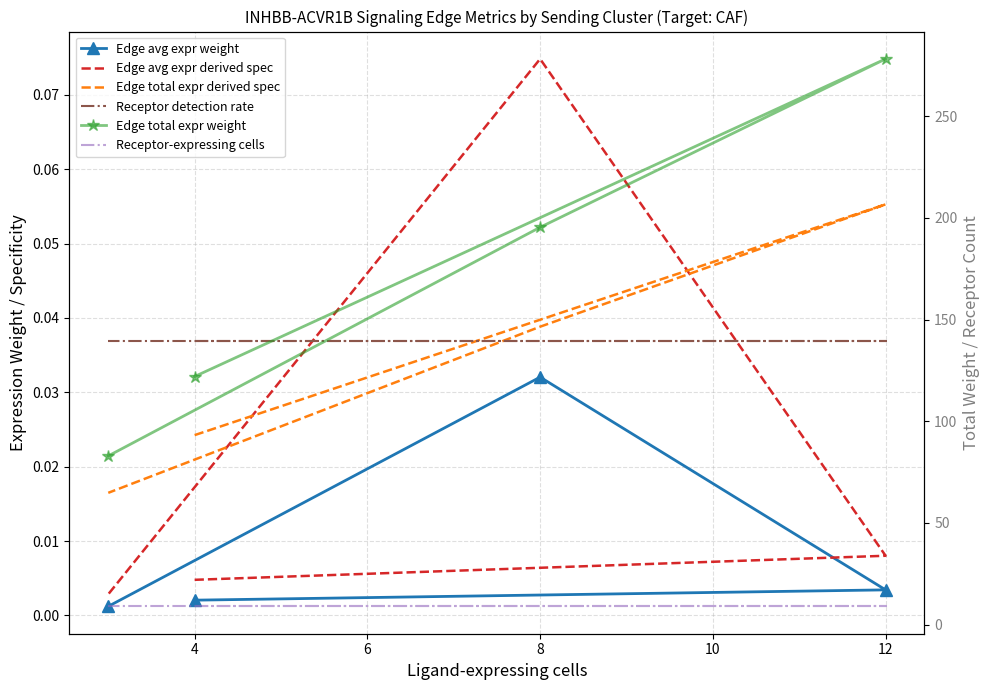

Is it true that Receptor-expressing cells equals 15.9 at 8?

False